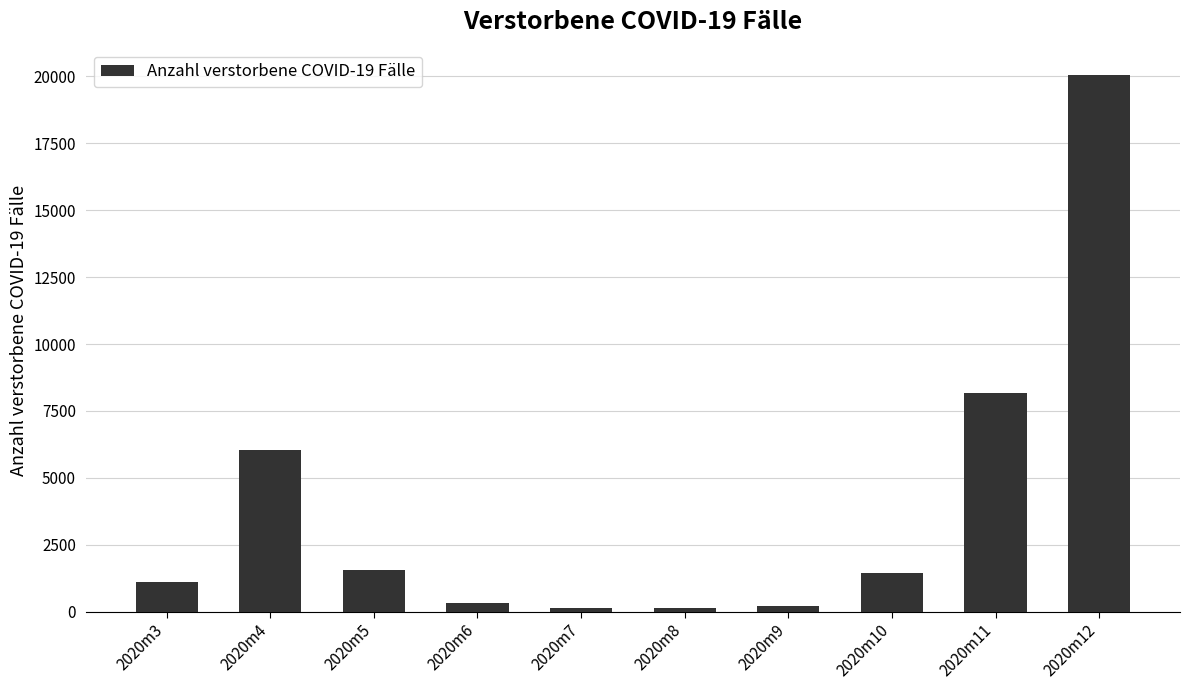

What is the difference between the maximum and minimum values?

19910